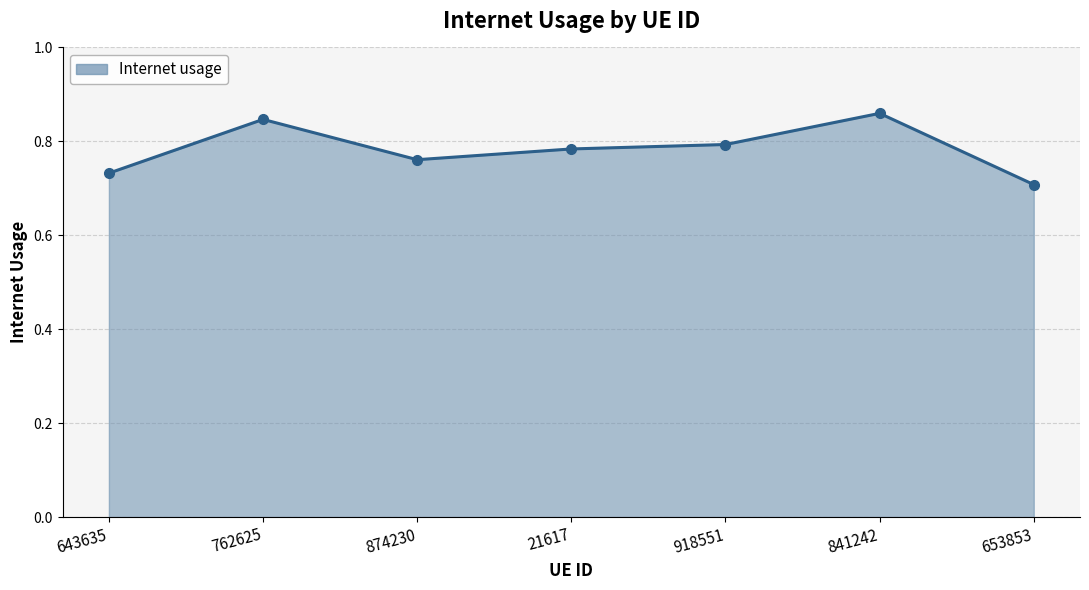

Does the chart have visible grid lines?

Yes